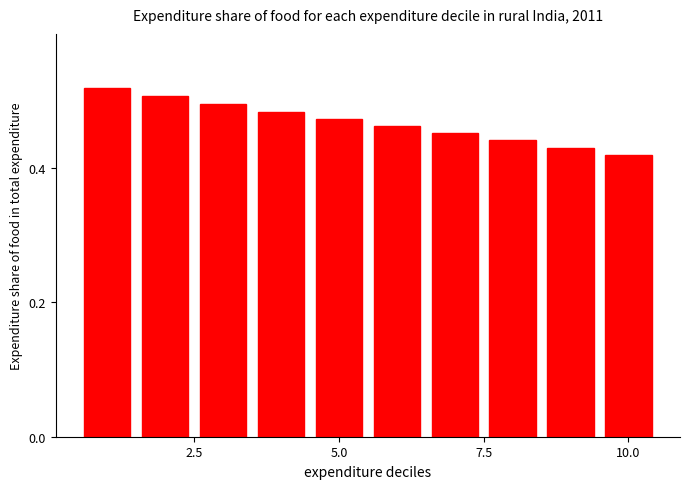

What is the sum of all values?

4.7